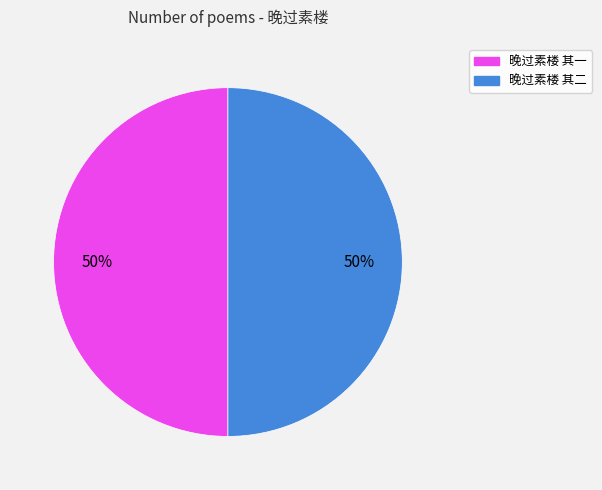

Combined, do 晚过素楼 其一 and 晚过素楼 其二 account for over 50%?

Yes